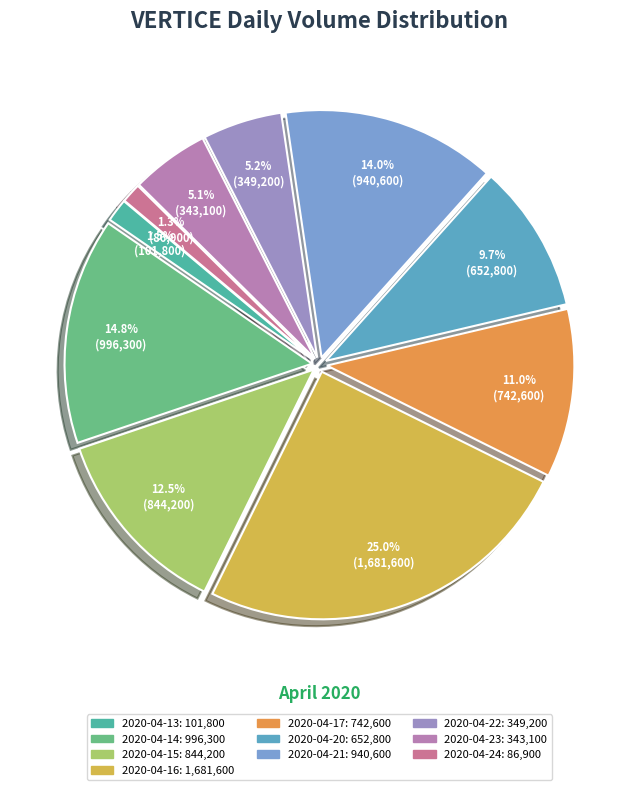

Approximately how many times larger is the value at 2020-04-21 compared to 2020-04-16?

0.6